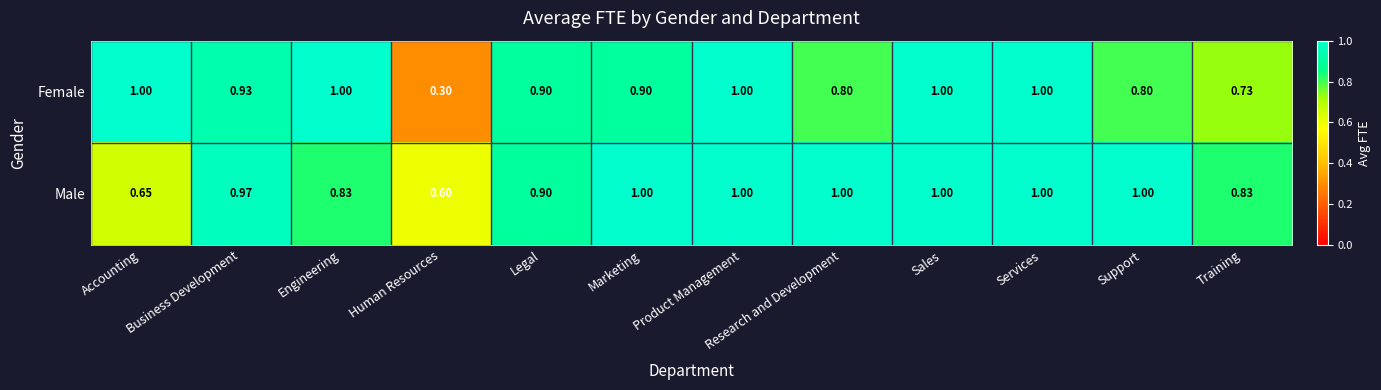

Which series has the largest total across all categories?

Male